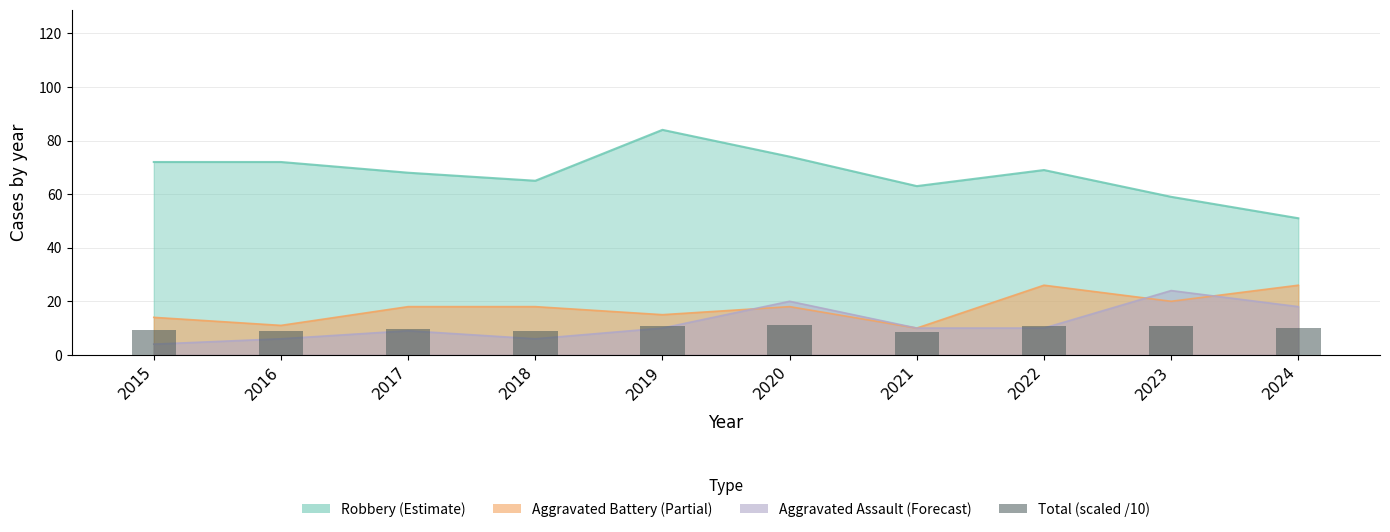

Which category has the highest value across all series?

2020